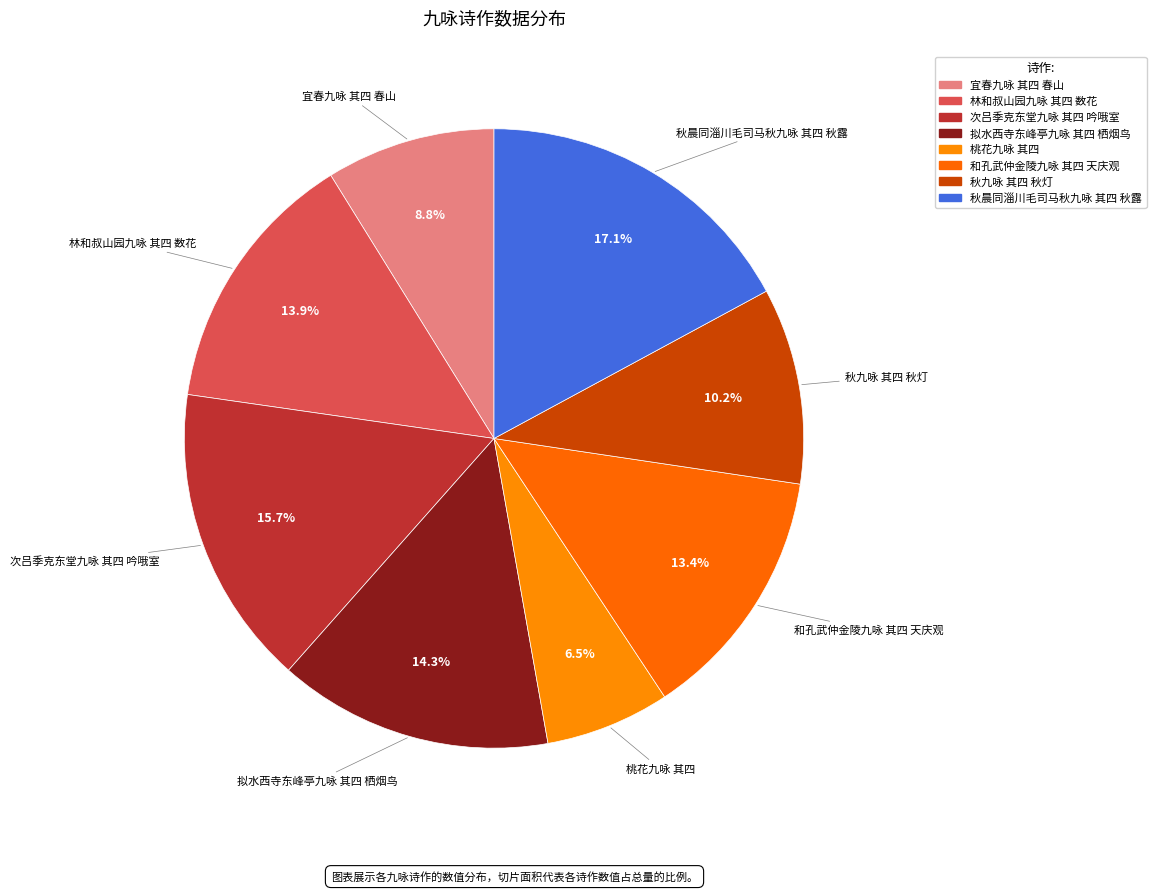

To the nearest percent, what is the combined percentage of 和孔武仲金陵九咏 其四 天庆观 and 次吕季克东堂九咏 其四 吟哦室?

29%